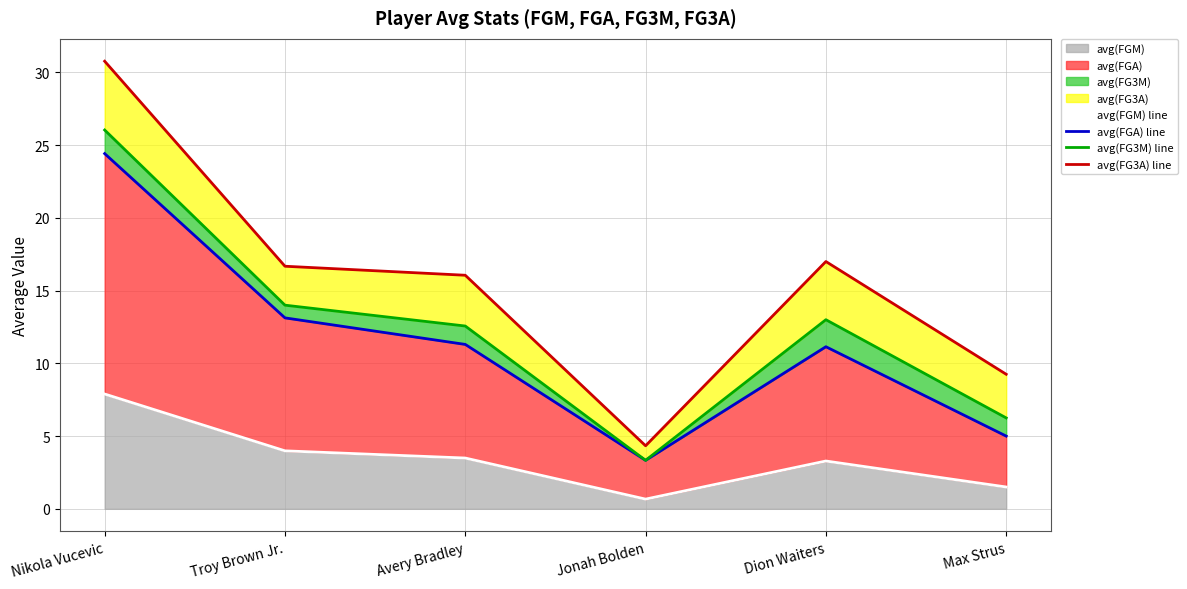

The value of avg(FG3A) line at Avery Bradley is 16.1. True or false?

True